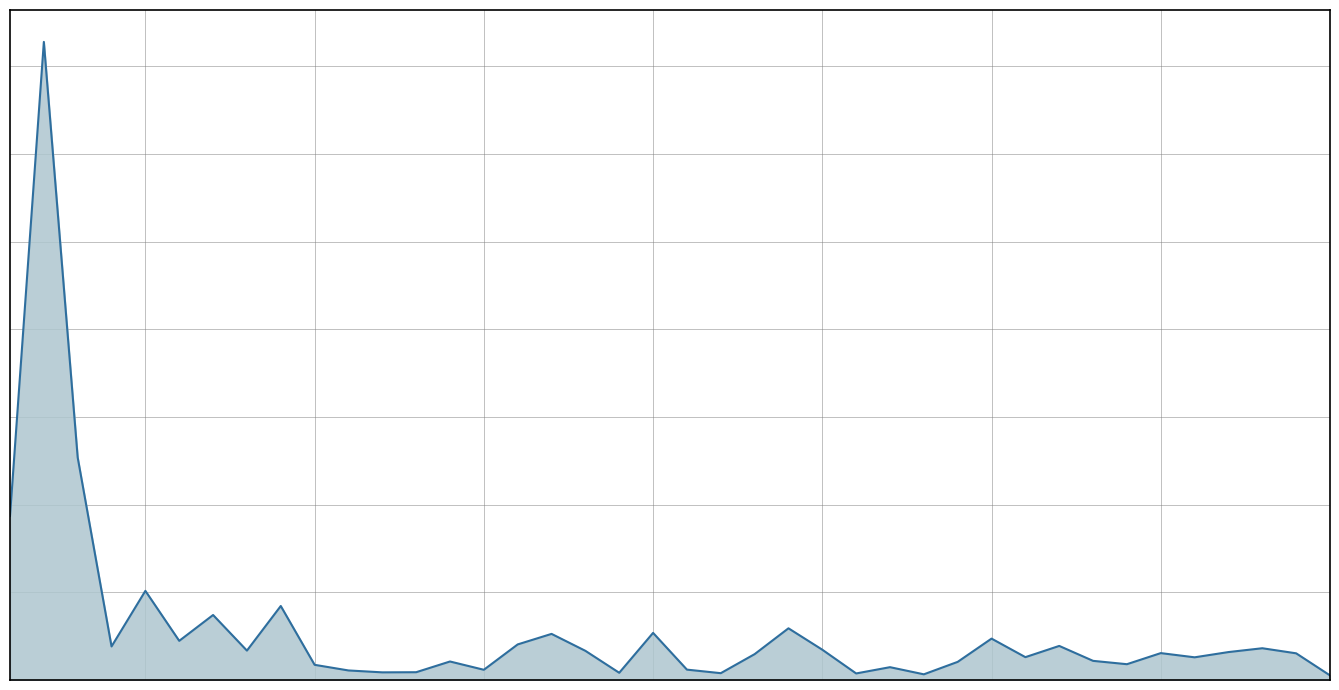

Does the chart have visible grid lines?

Yes